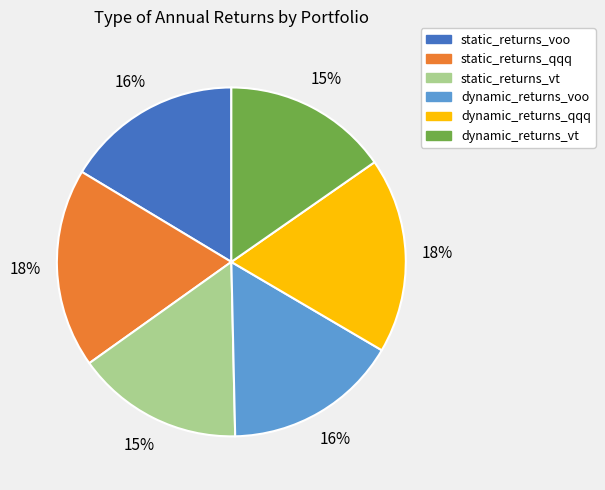

The dynamic_returns_voo slice represents 5% of the pie. True or false?

False